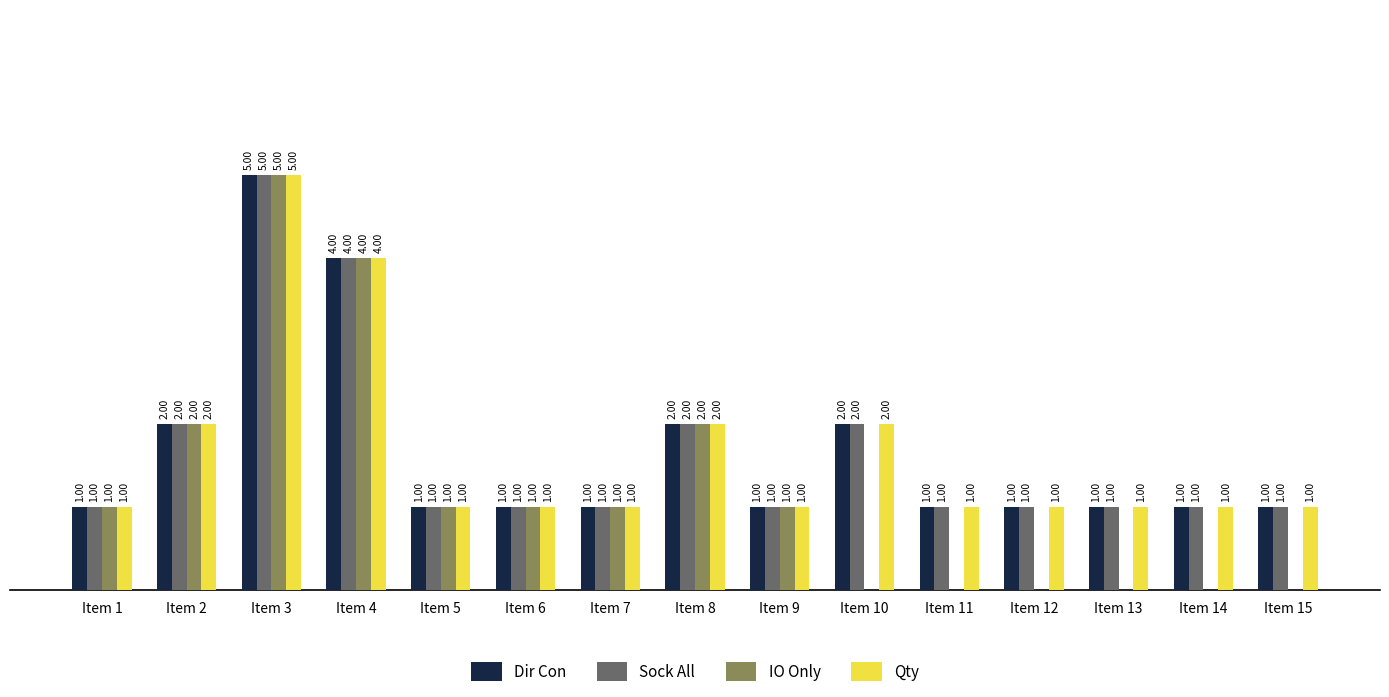

Which series changed the most between Item 7 and Item 11?

IO Only